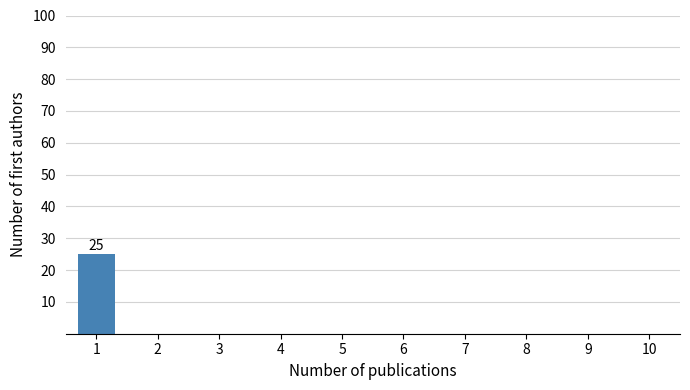

Reading right to left, list all the values displayed in this chart.

10=0	9=0	8=0	7=0	6=0	5=0	4=0	3=0	2=0	1=25